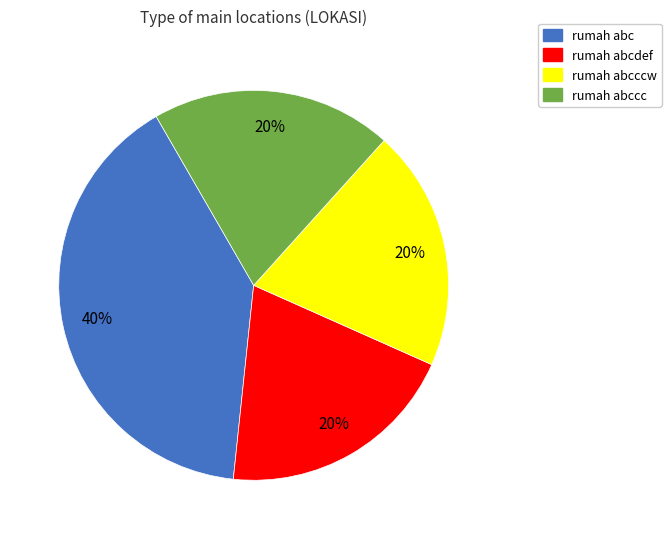

Is there any slice that represents more than half of the pie?

No